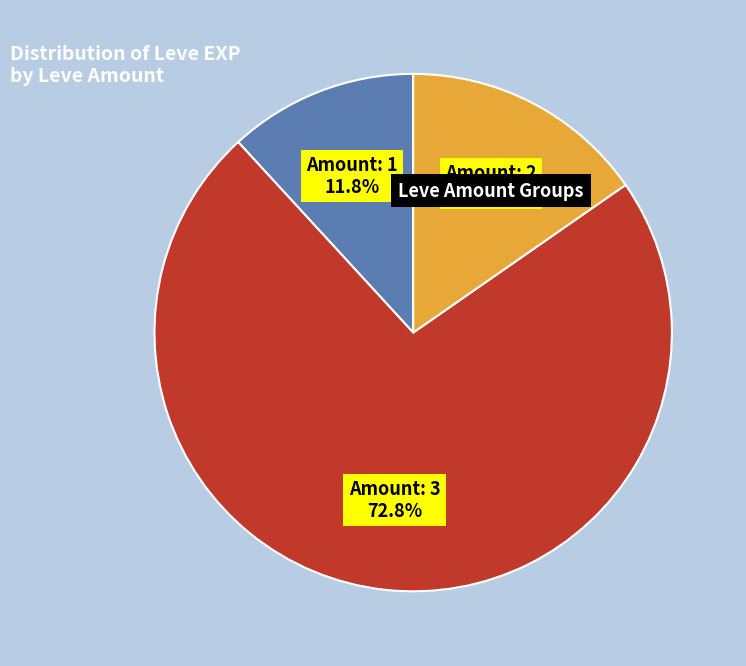

Is there any slice that represents more than half of the pie?

Yes